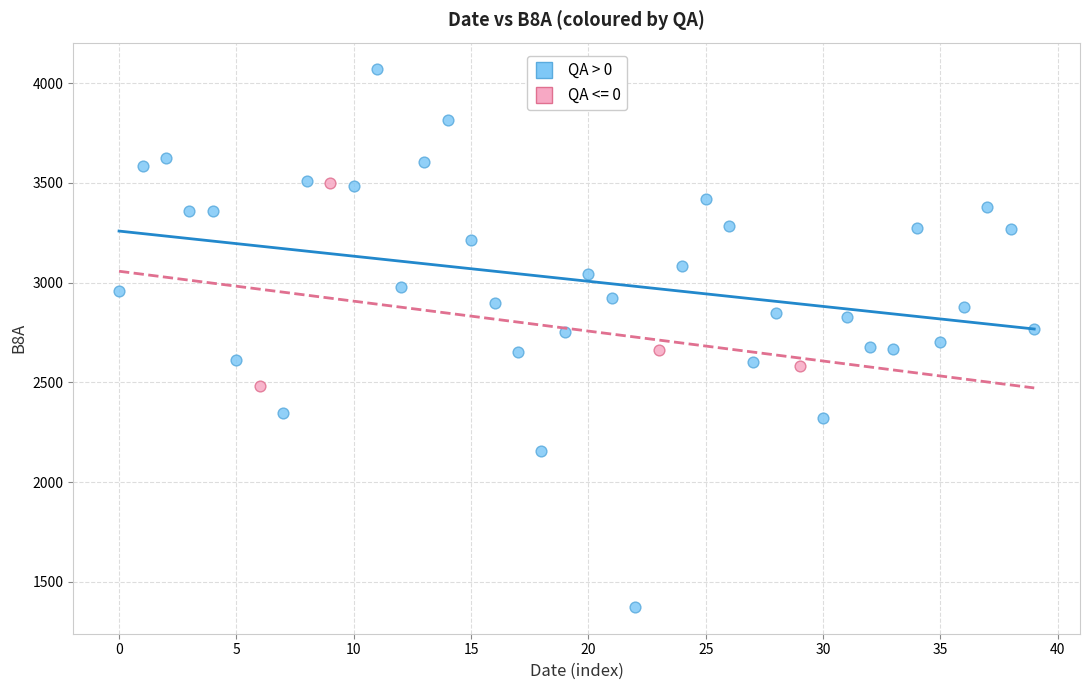

Which series contains the highest Y value?

QA > 0